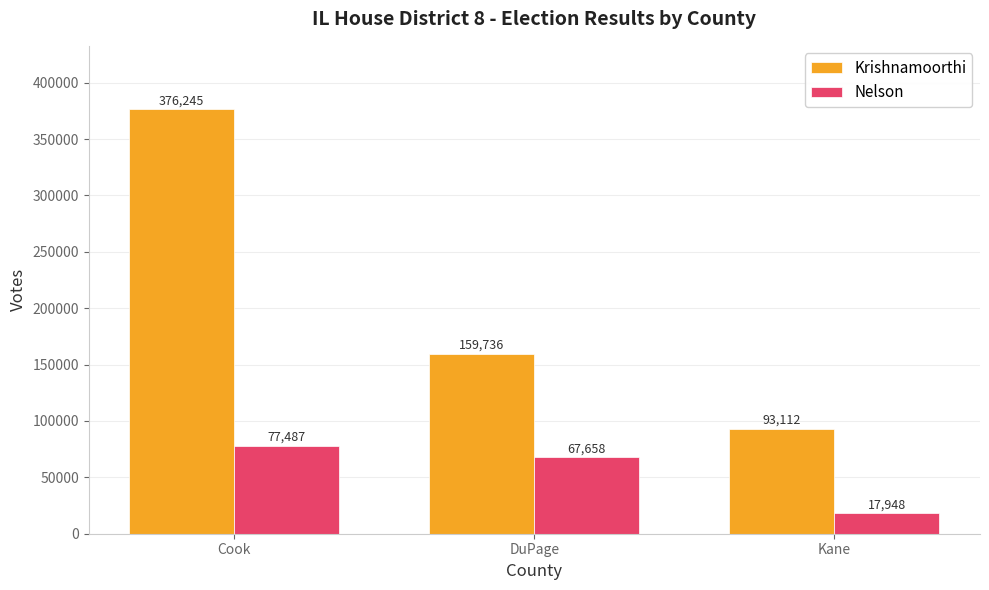

How many bars are there in each group?

2